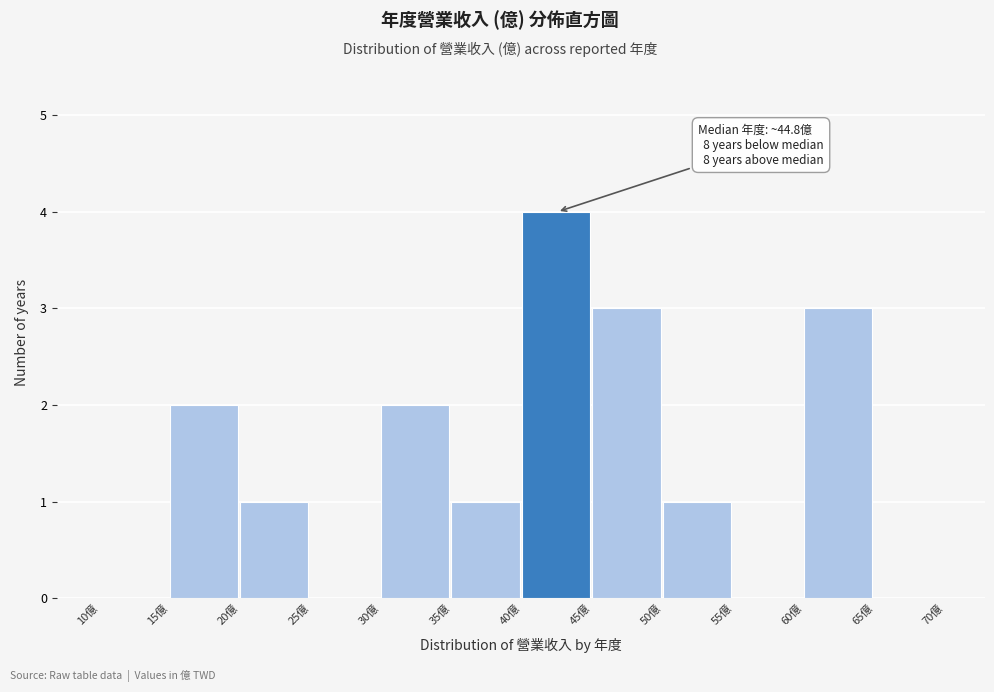

Which range on the x-axis has the tallest bar?

40 to 45